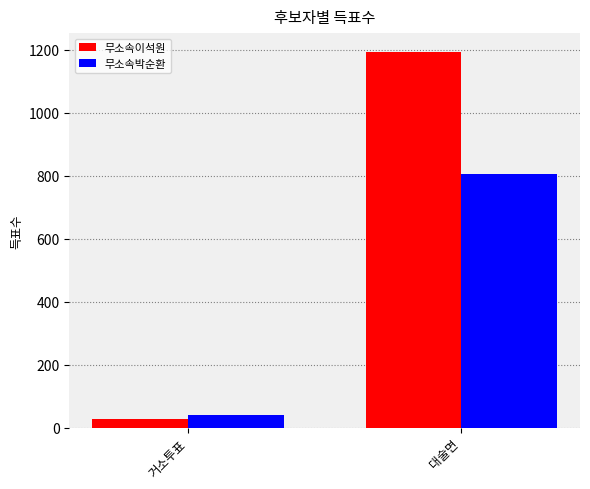

True or false: 무소속박순환 has a value of 804 at 대술면.

True